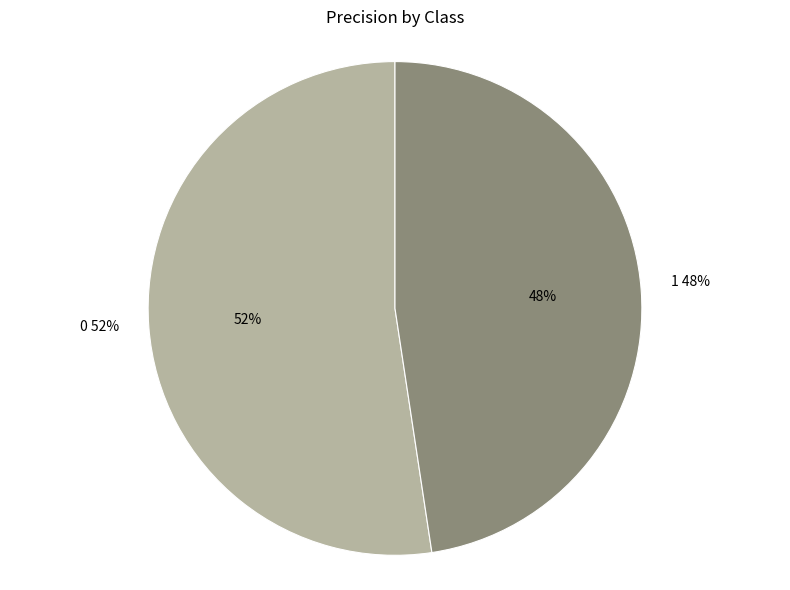

Rank the categories by value from lowest to highest.

1, 0